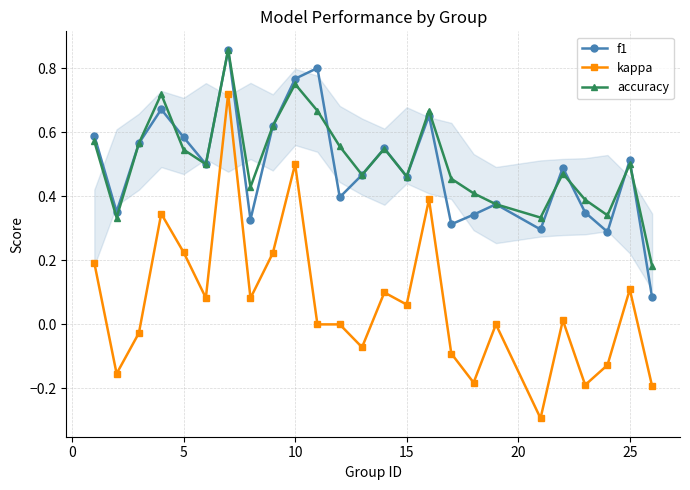

True or false: f1 has more than 2 points higher than both neighbors.

True